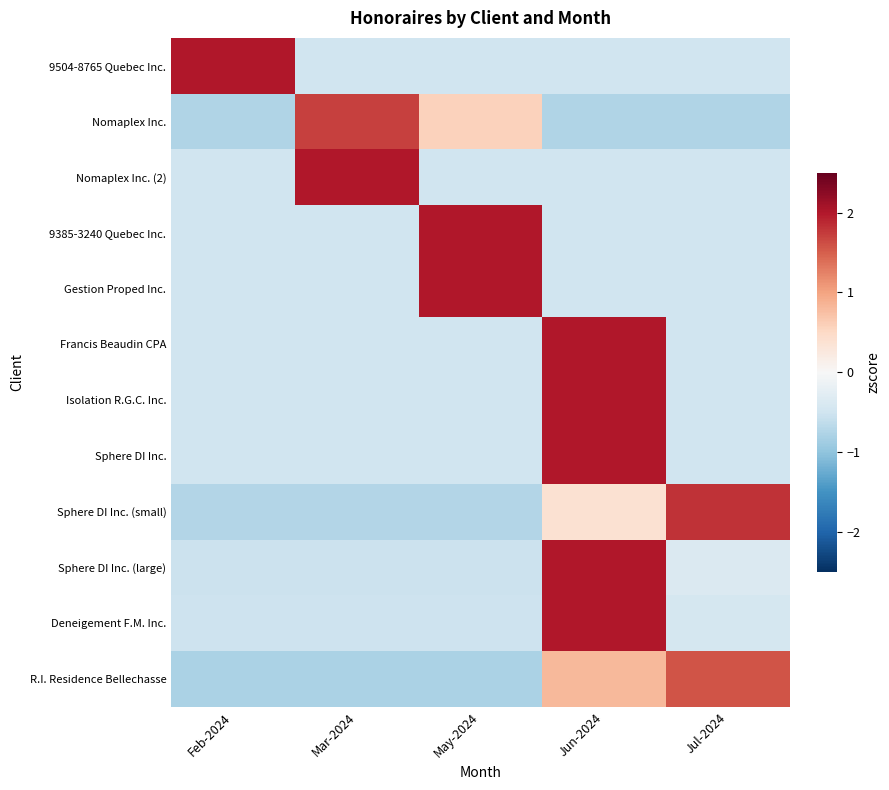

What is the spread (max minus min) of values at Mar-2024?

2.8